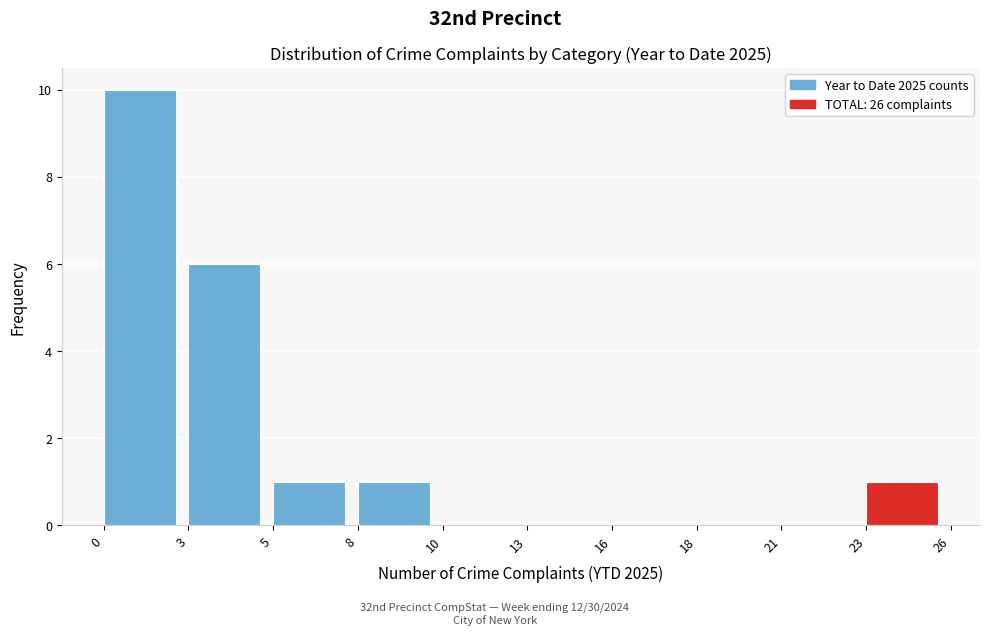

Reading left to right, list all the values displayed in this chart.

0=10	3=6	5=1	8=1	10=0	13=0	16=0	18=0	21=0	23=1